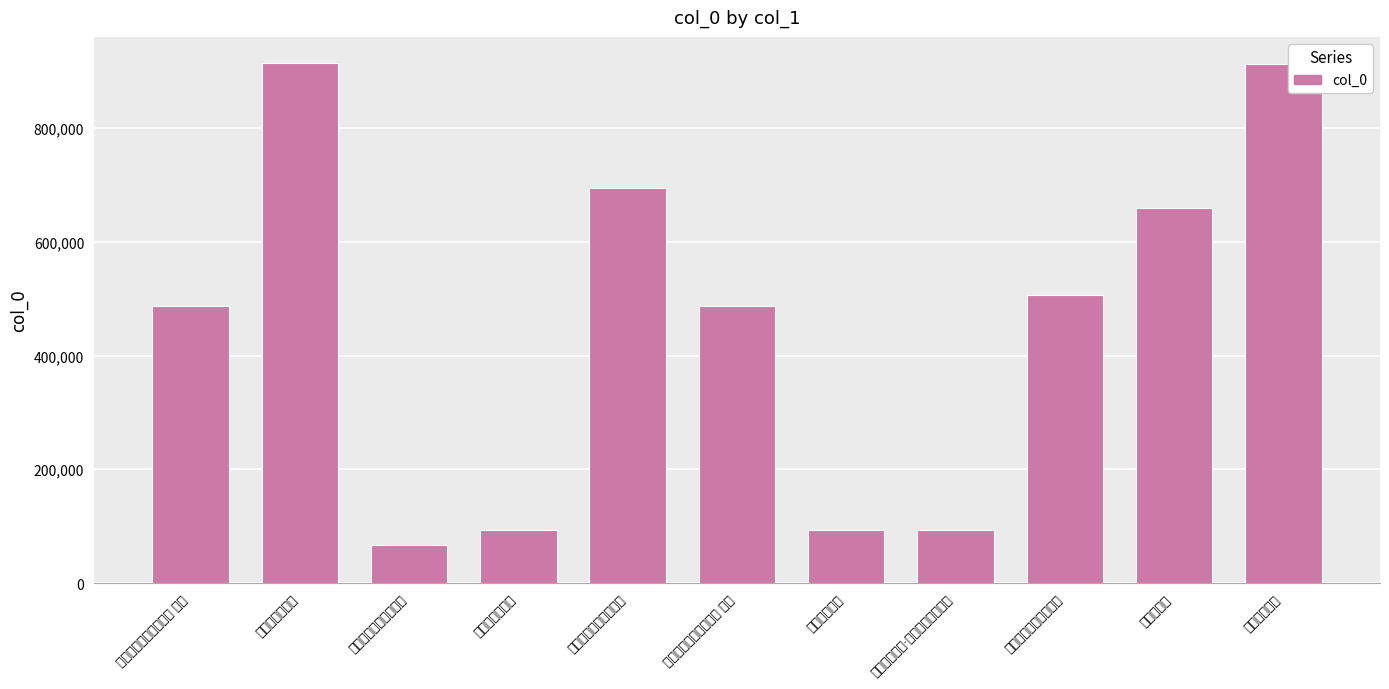

Read the value at 送知县罗永年复任昆山, to the nearest 10.

507080